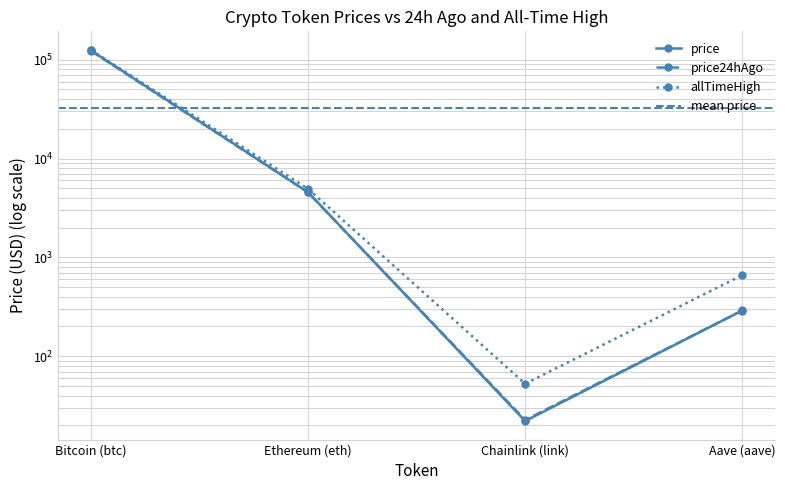

Where is the first local minimum for price?

Chainlink (link)